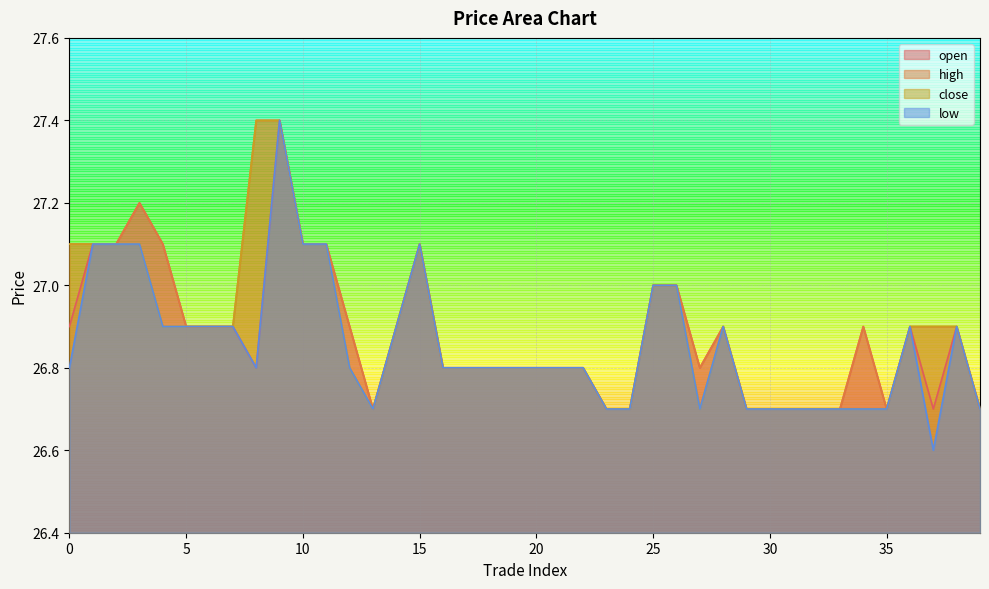

Rank the series by their maximum value, from highest to lowest.

open, high, close, low